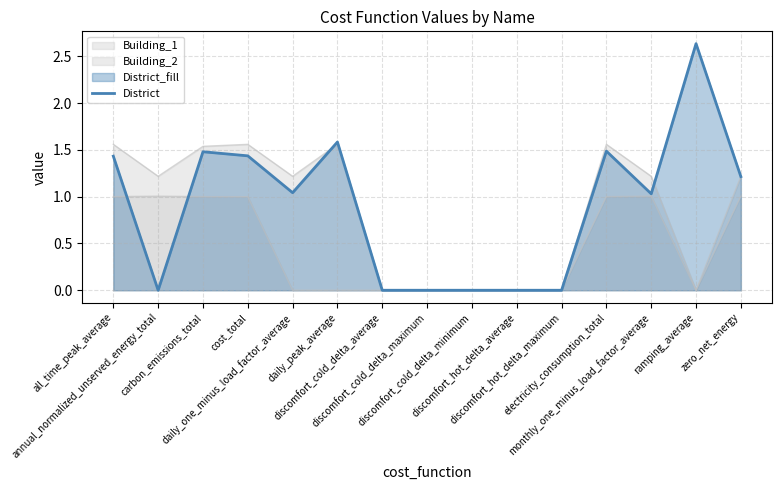

Where is the data nearest to the value 1?

monthly_one_minus_load_factor_average